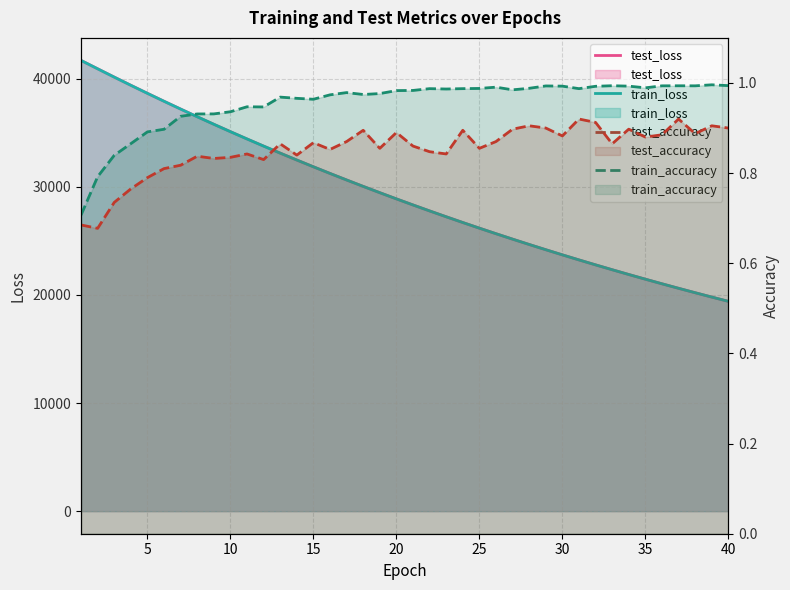

Which series has the widest spread of values?

train_loss